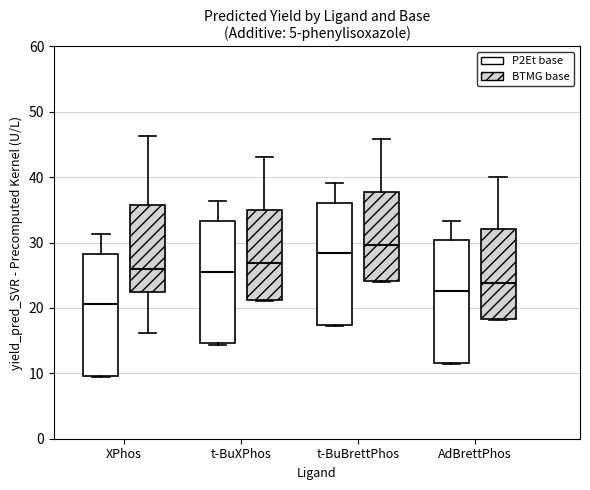

Which box's median line is the lowest?

XPhos (P2Et base)